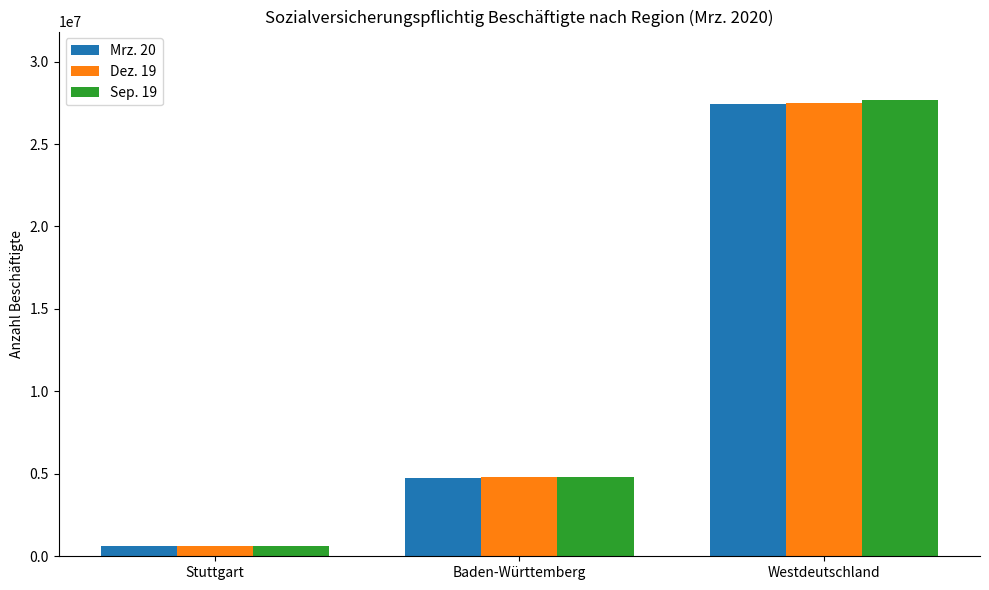

Rank the categories by Sep. 19 value from lowest to highest.

Stuttgart, Baden-Württemberg, Westdeutschland